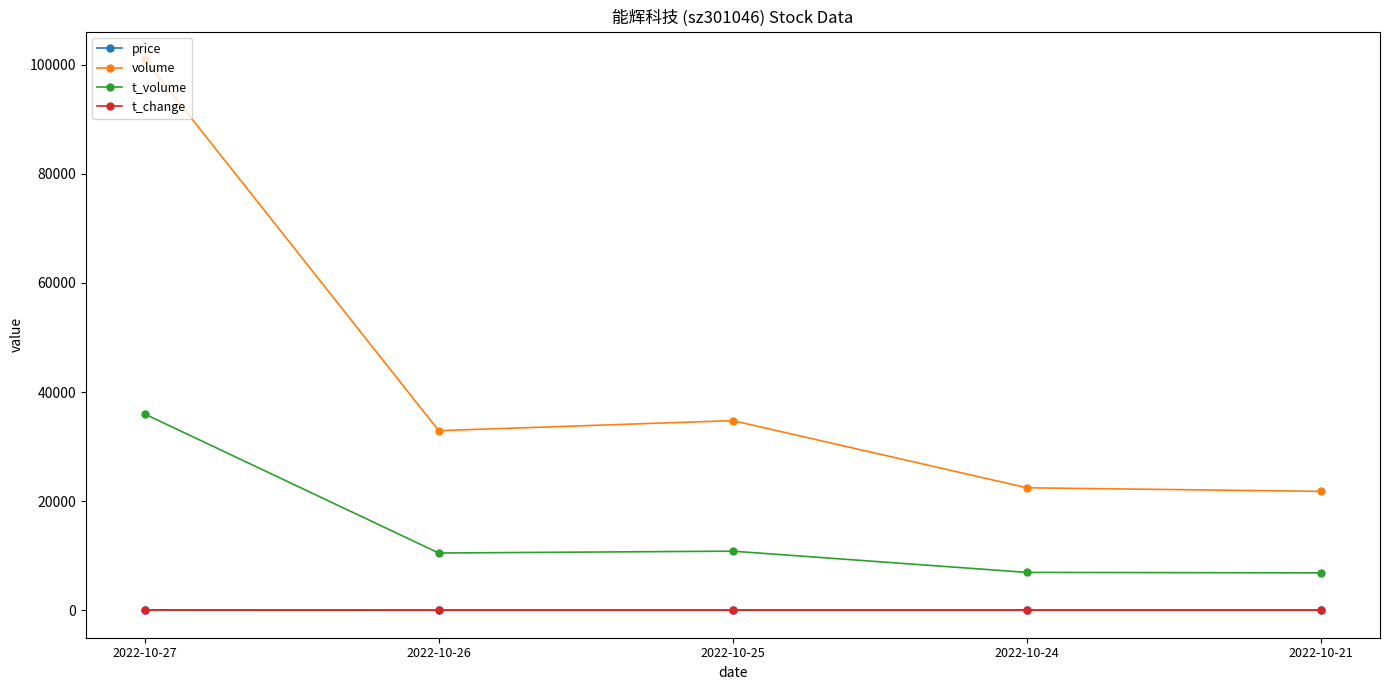

What is the sum of all t_change values?

36.1